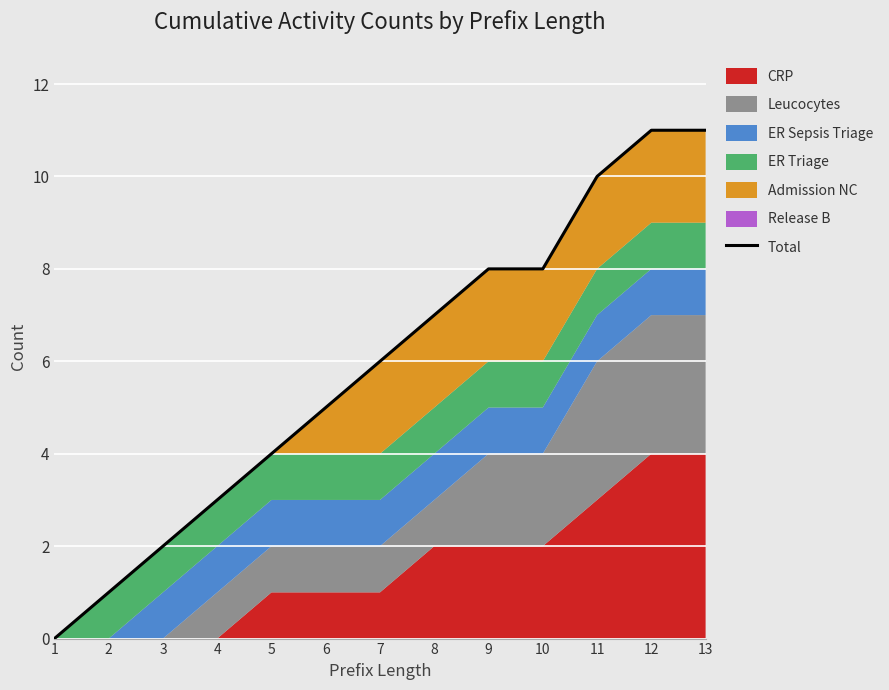

What is the value of the 12th point from the left?

11